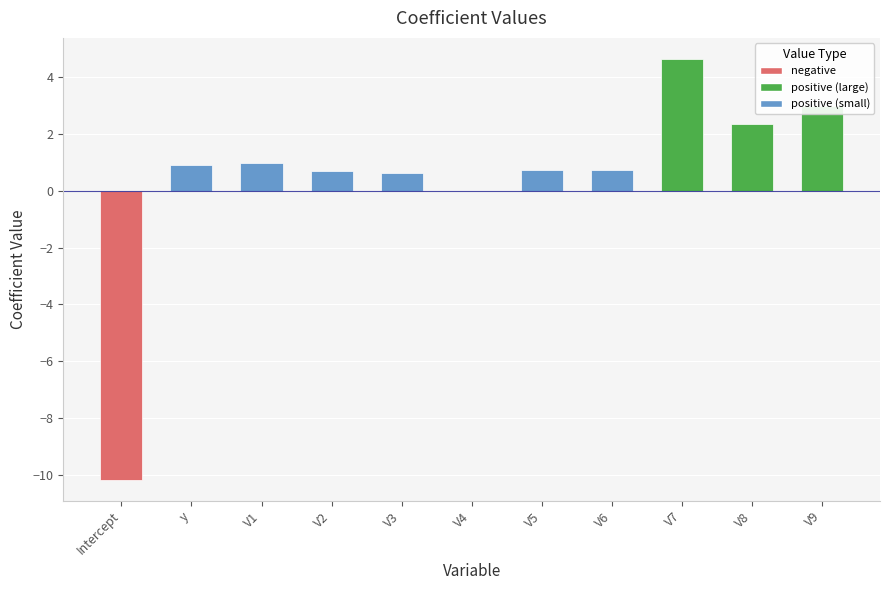

The value at V7 is 6.4. True or false?

False